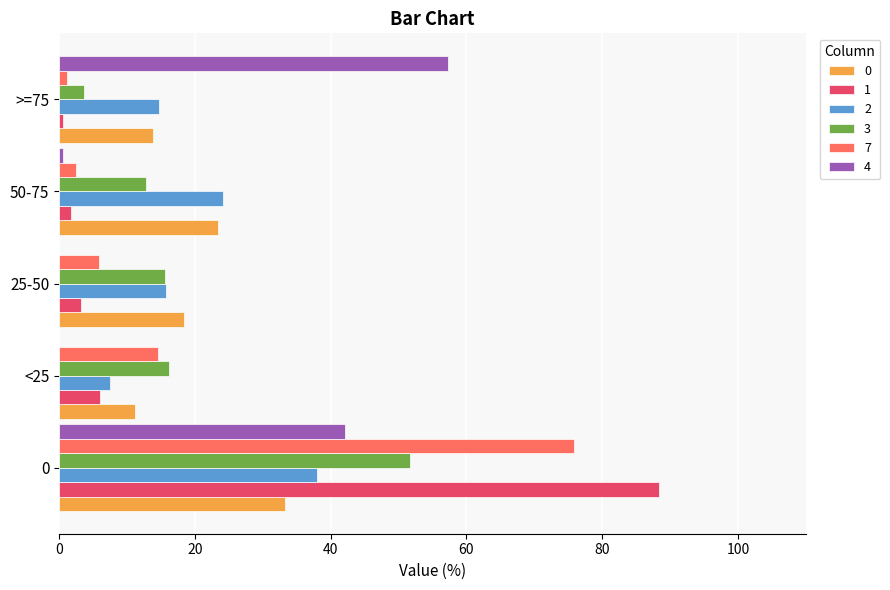

What is the spread (max minus min) of values at 25-50?

18.3